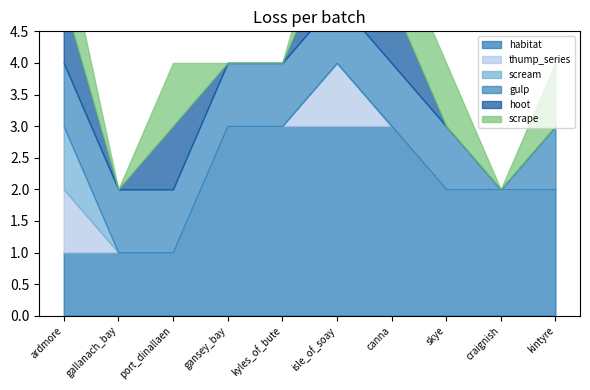

The value of habitat at kyles_of_bute is 3. True or false?

True